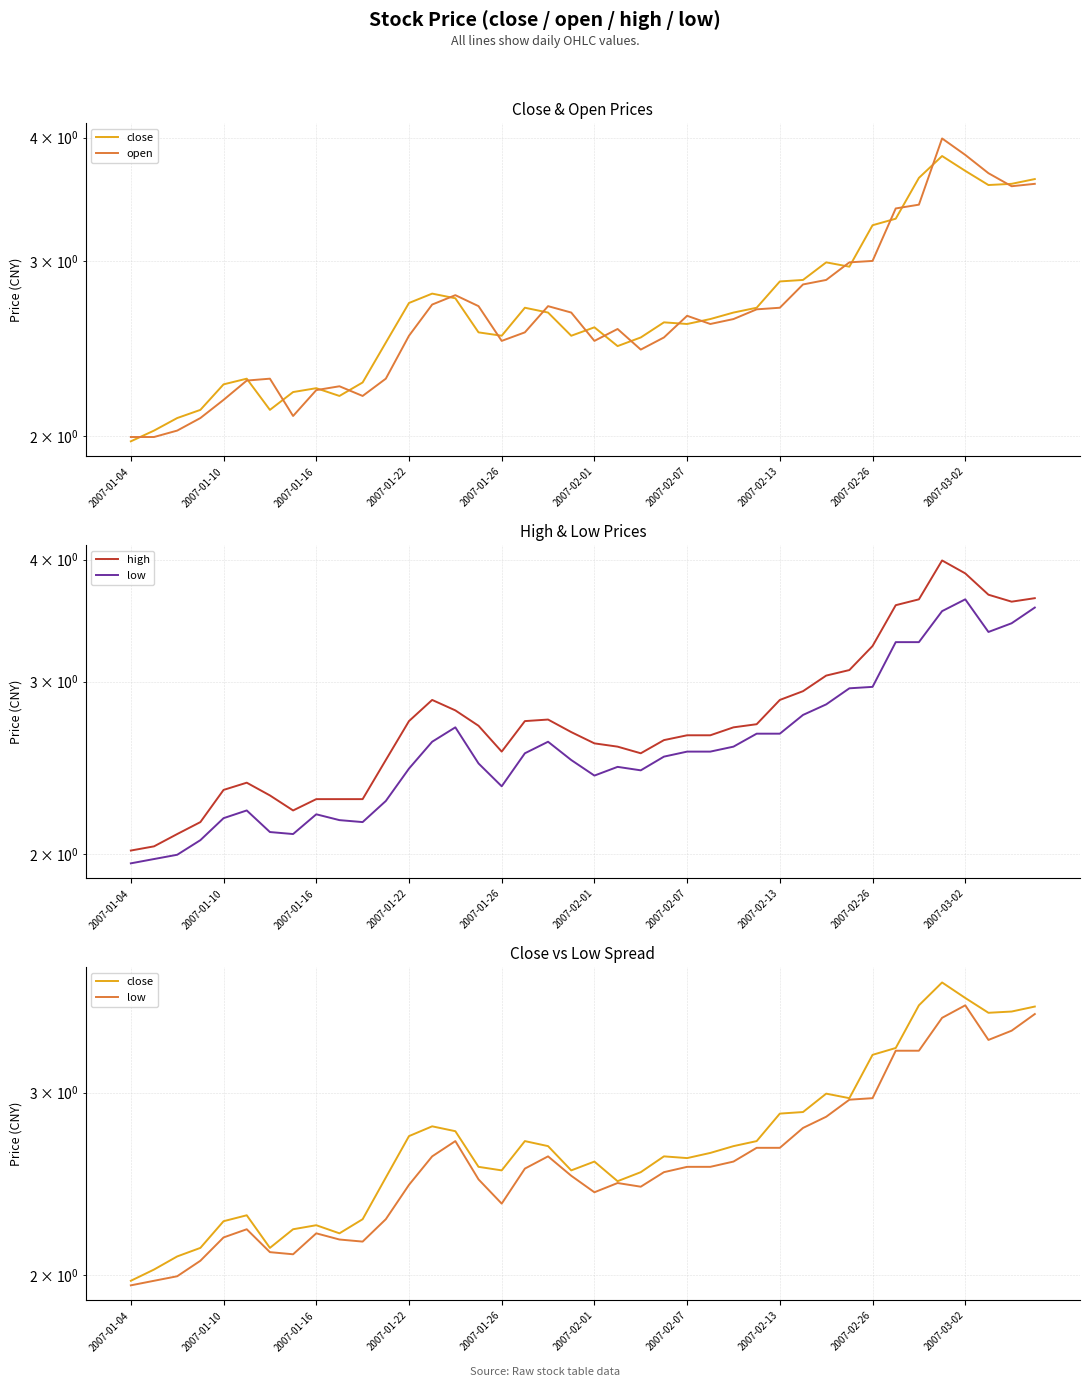

Which series has the largest total across all categories?

high